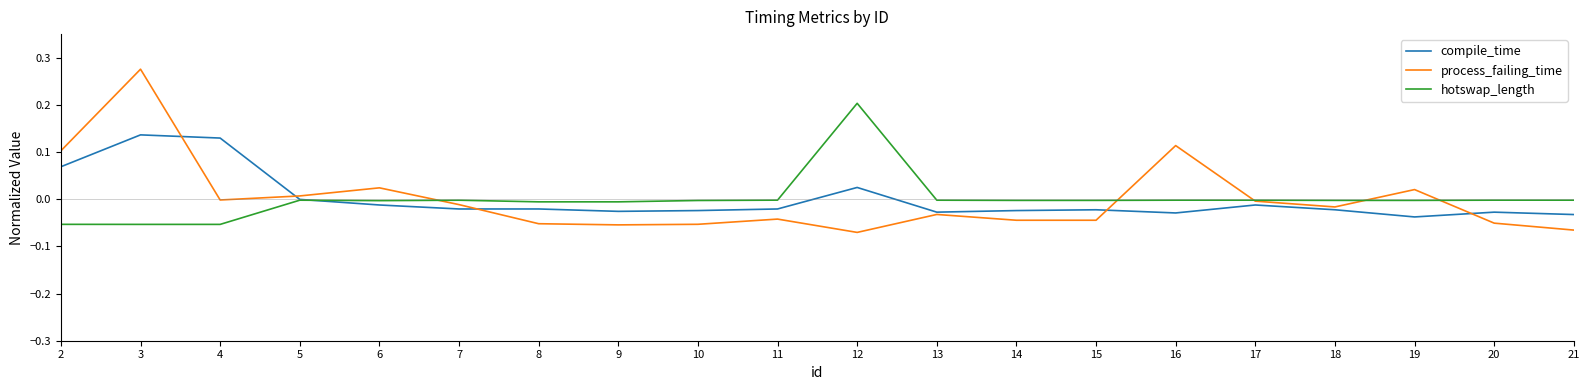

List the series in order of their peak value, highest first.

process_failing_time, hotswap_length, compile_time